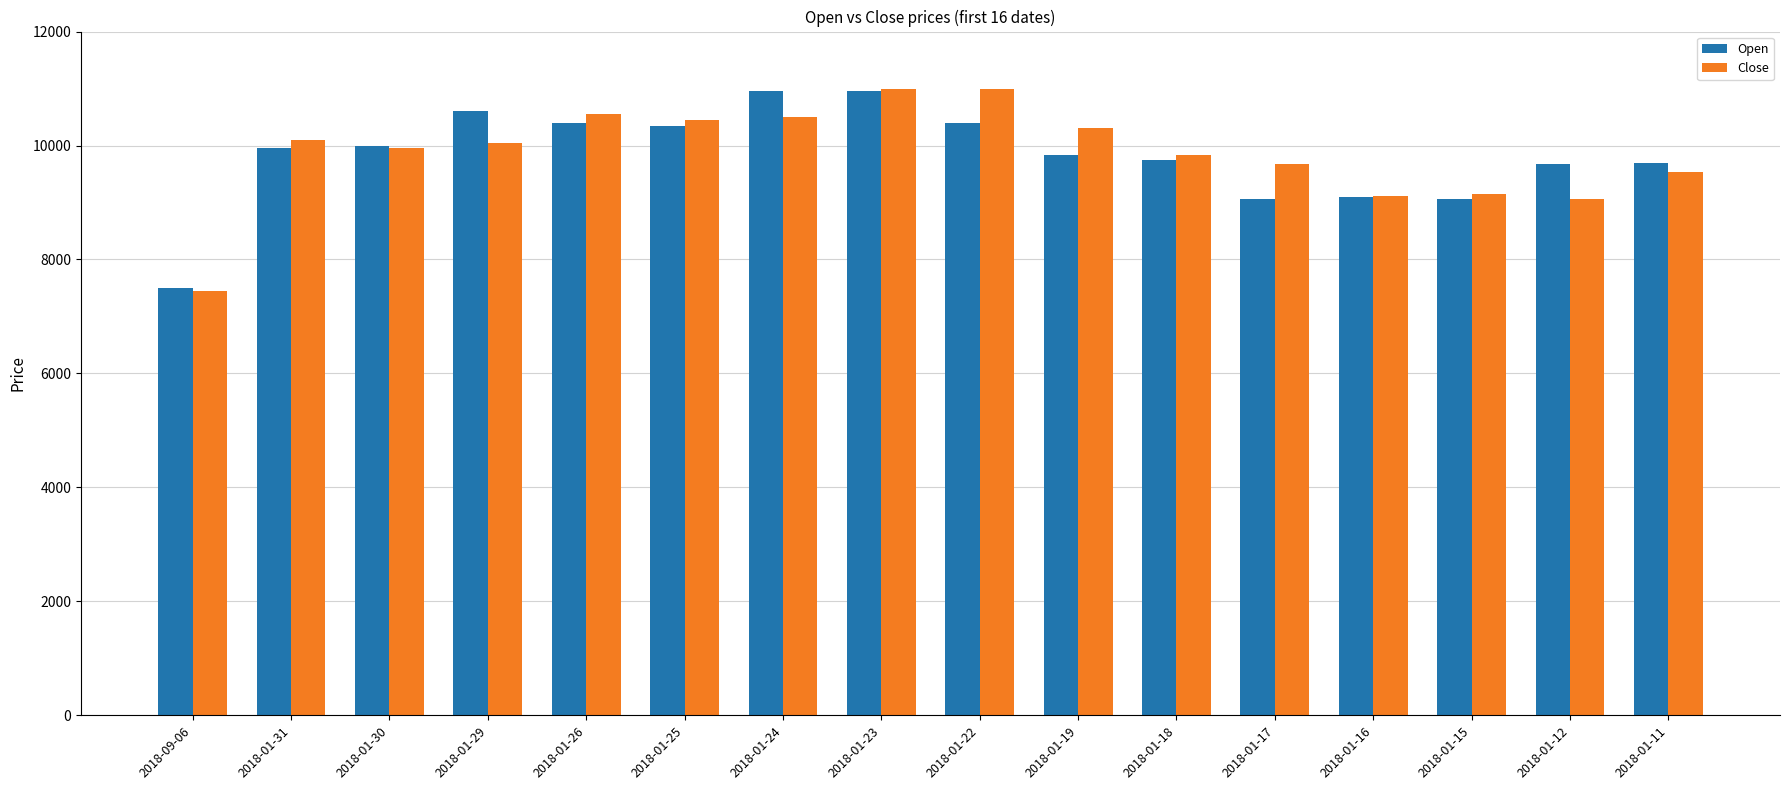

How many bars are there in each group?

2